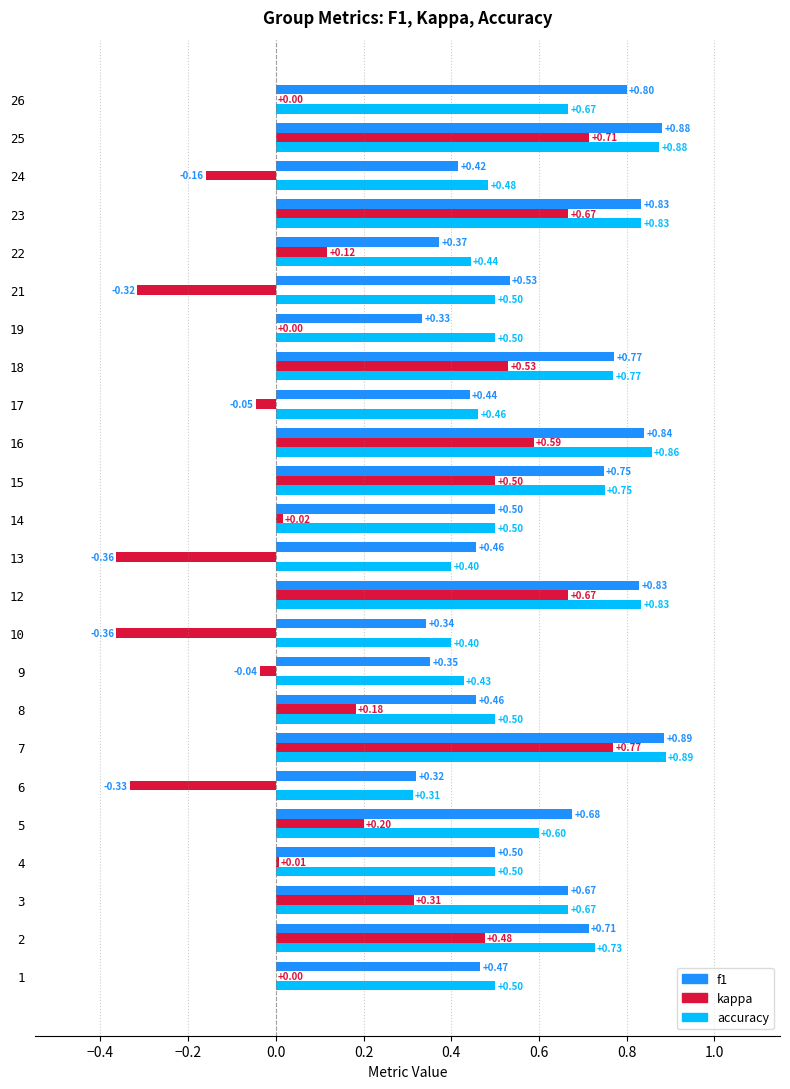

What is the sum of the f1 values at 10 and 14?

0.8